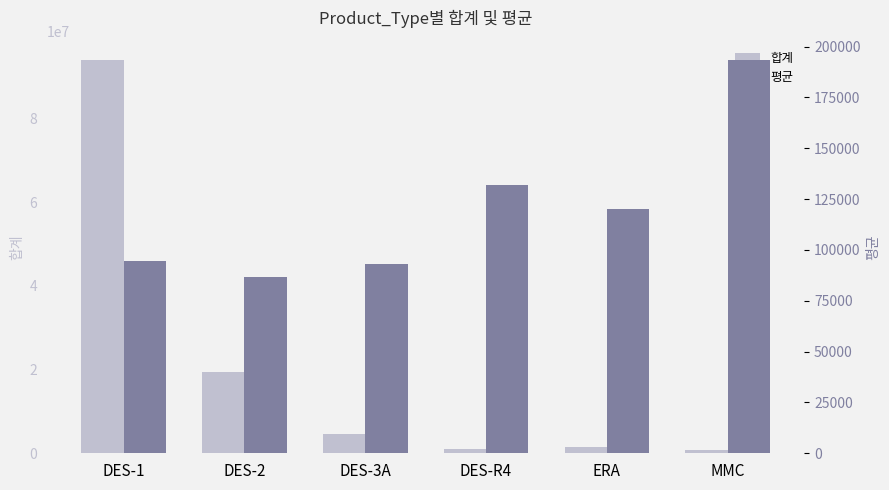

Reading right to left, transcribe all the data shown in this chart.

합계: 772800.0	1559700.0	923100.0	4566600.0	19434810.0	93814218.0
평균: 193200.0	119976.9	131871.4	93195.9	86762.5	94570.8